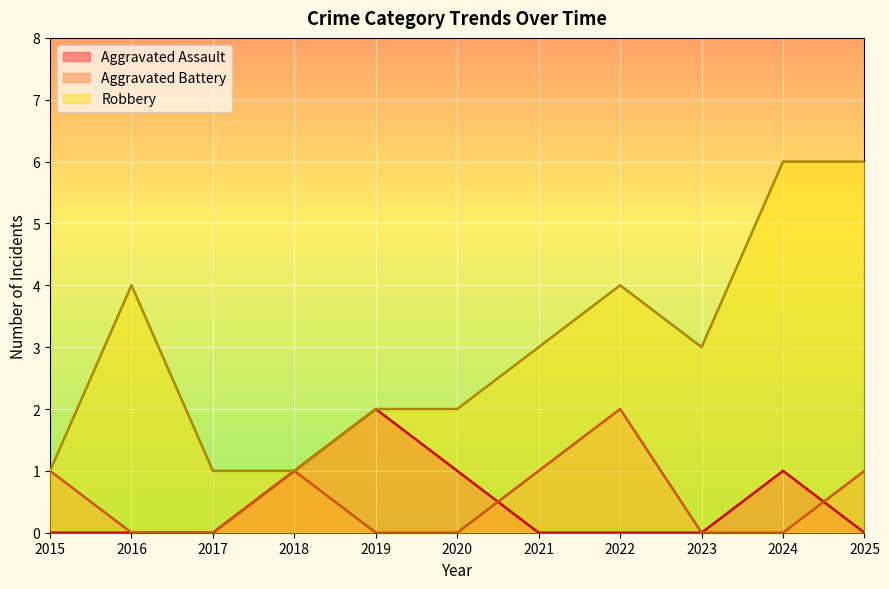

True or false: Aggravated Assault has a value of 0 at 2017.

True